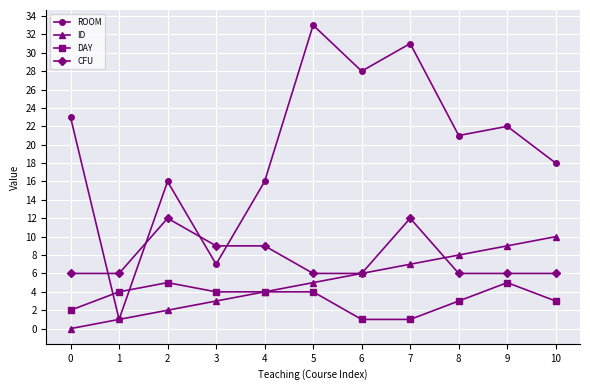

At how many categories does at least one series exceed 11?

9